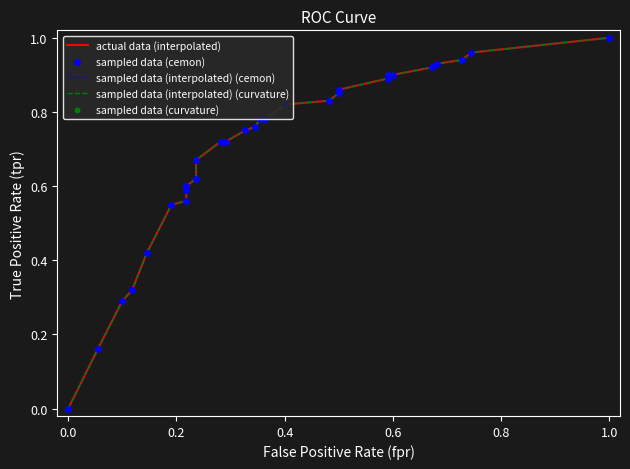

At how many categories does at least one series exceed 0?

28